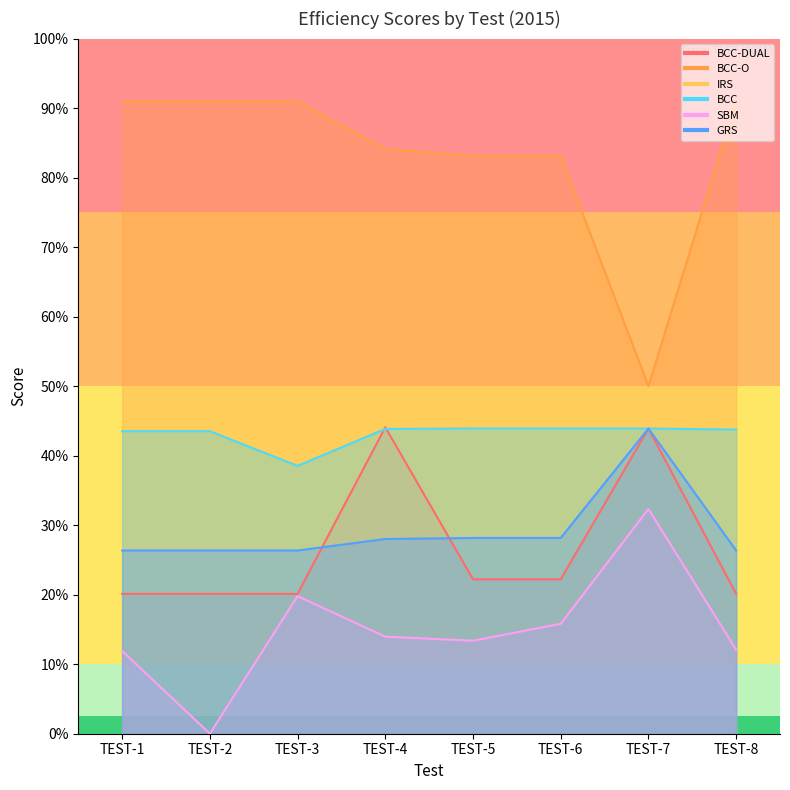

True or false: SBM and BCC-DUAL intersect in this chart.

False